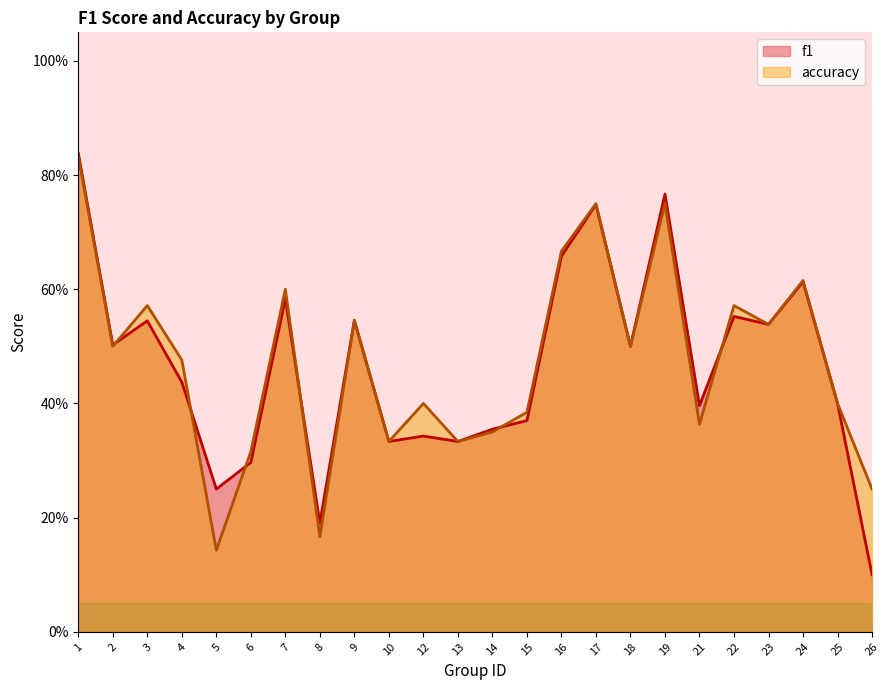

What is the total value across all series at 5?

0.4